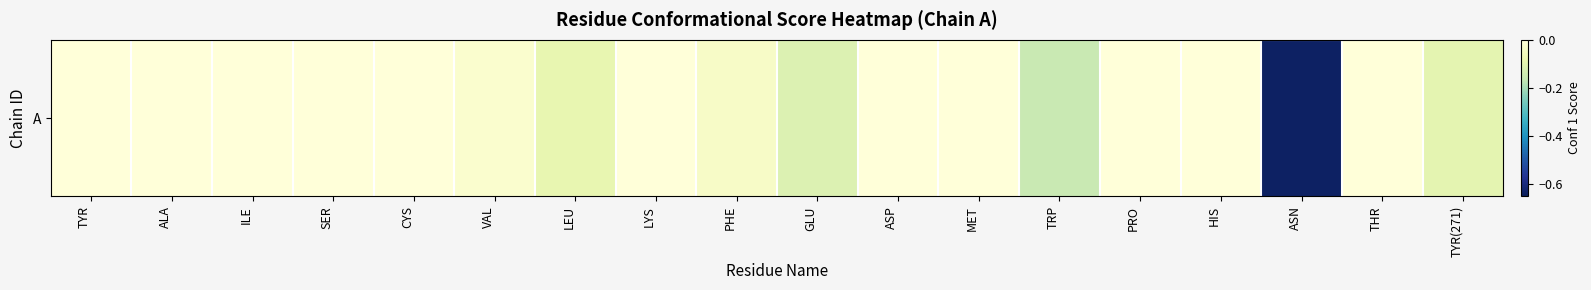

Which has a higher value, ASN or LYS?

LYS